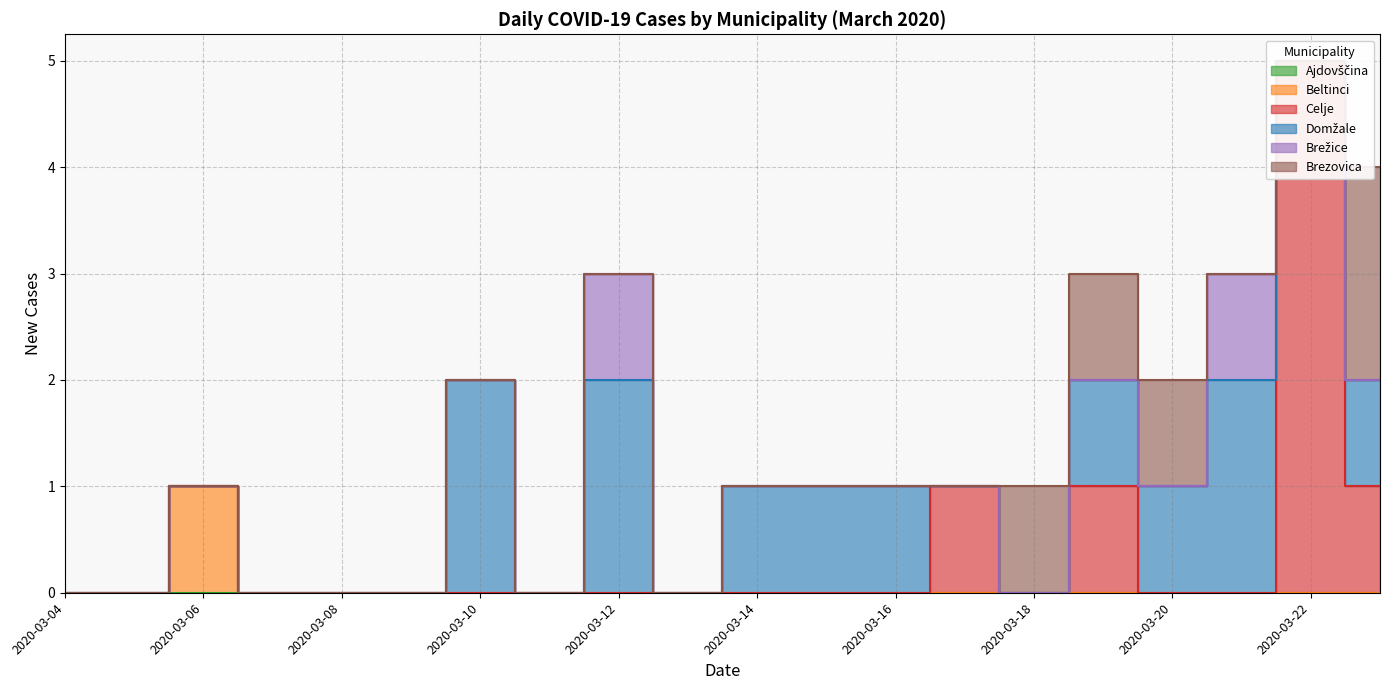

How many categories are shown in the chart?

20